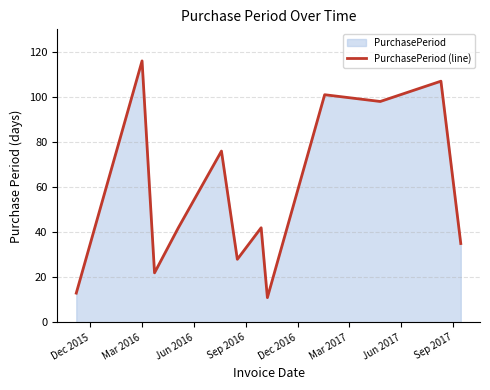

What is the difference between the maximum and minimum values?

105